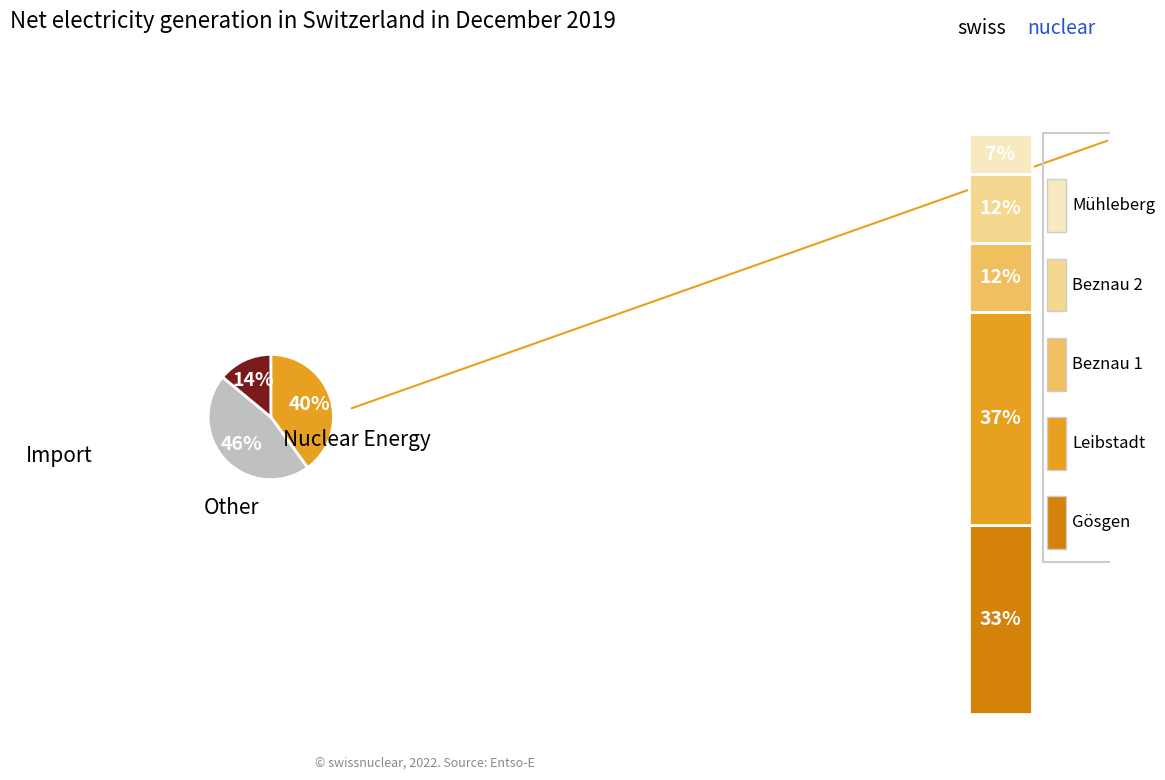

Is there any slice that represents more than half of the pie?

No